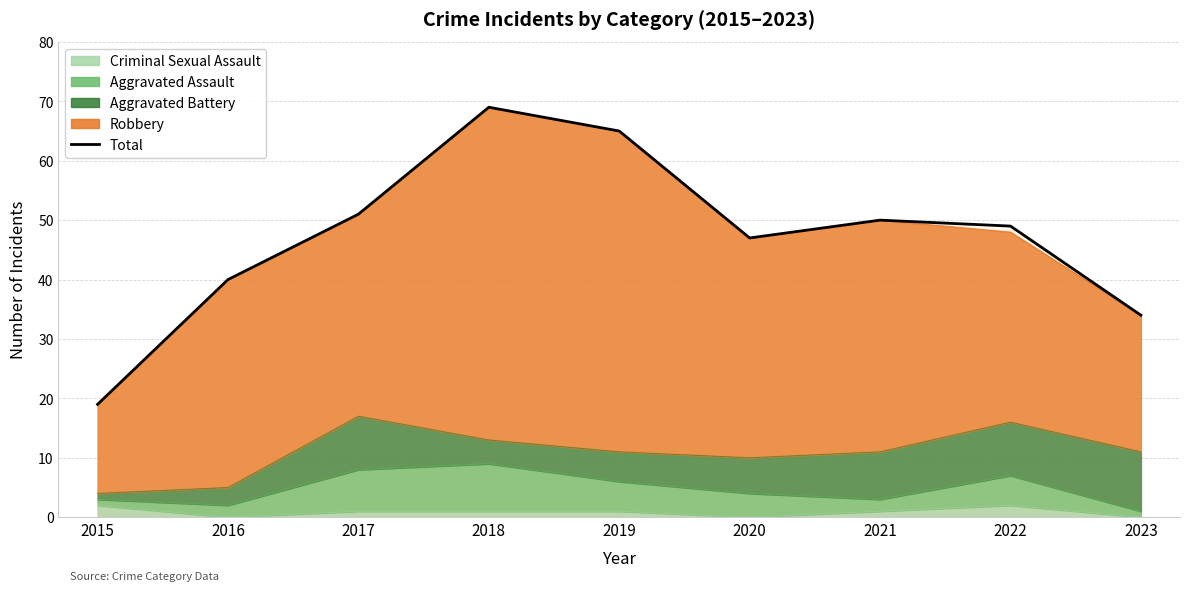

True or false: there are more than 1 points higher than both neighbors.

True